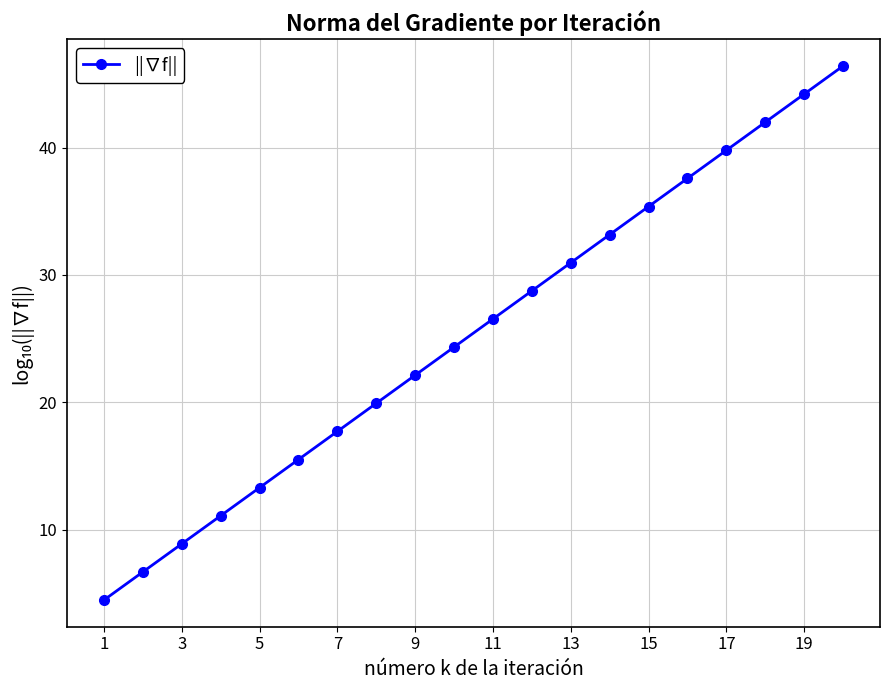

What is the difference between the maximum and minimum values?

41.9